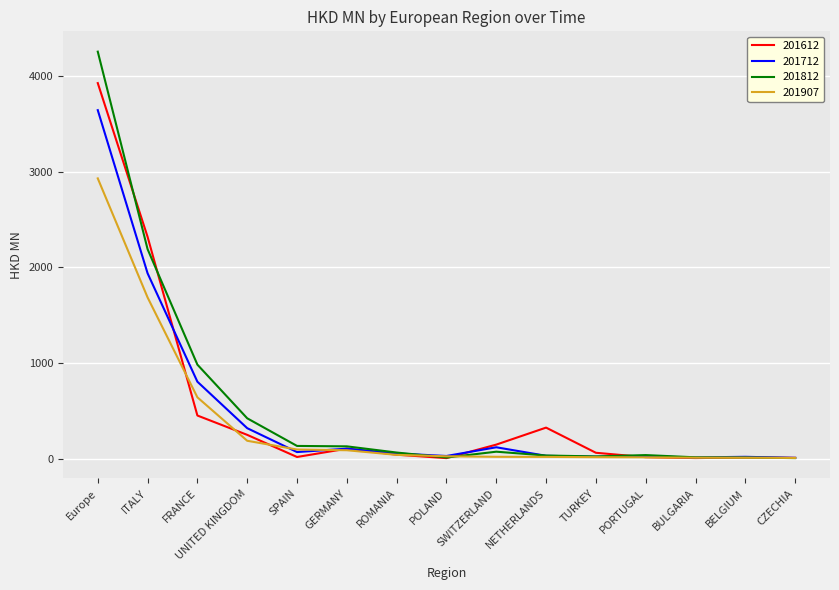

Rank the series at FRANCE from highest to lowest value.

201812, 201712, 201907, 201612